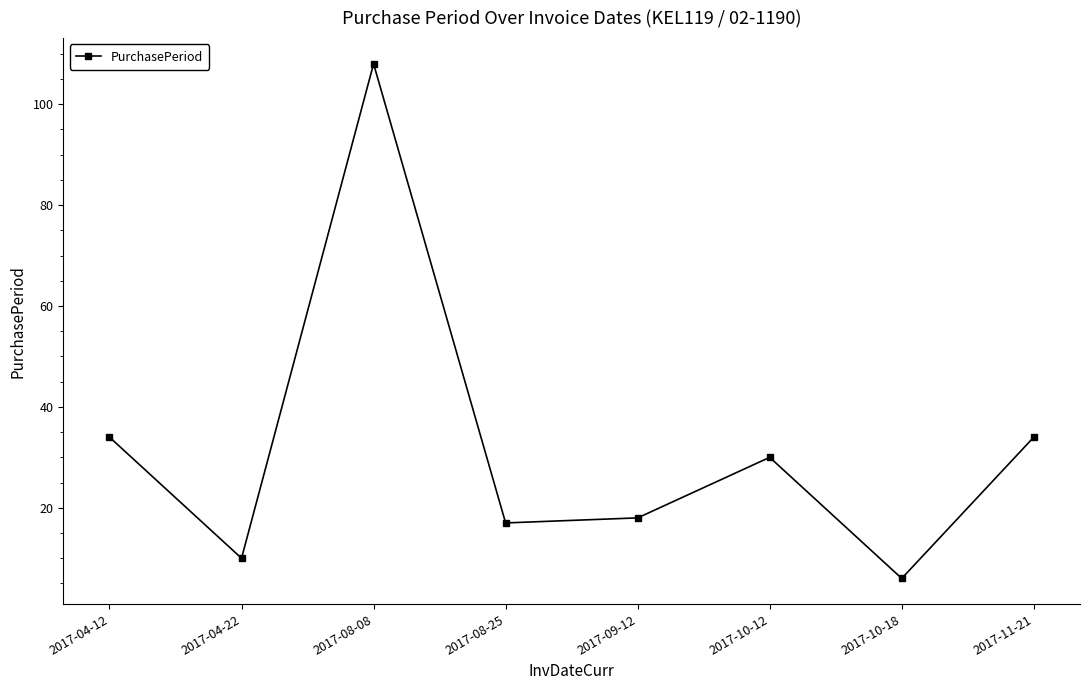

How many data points does each series have?

8